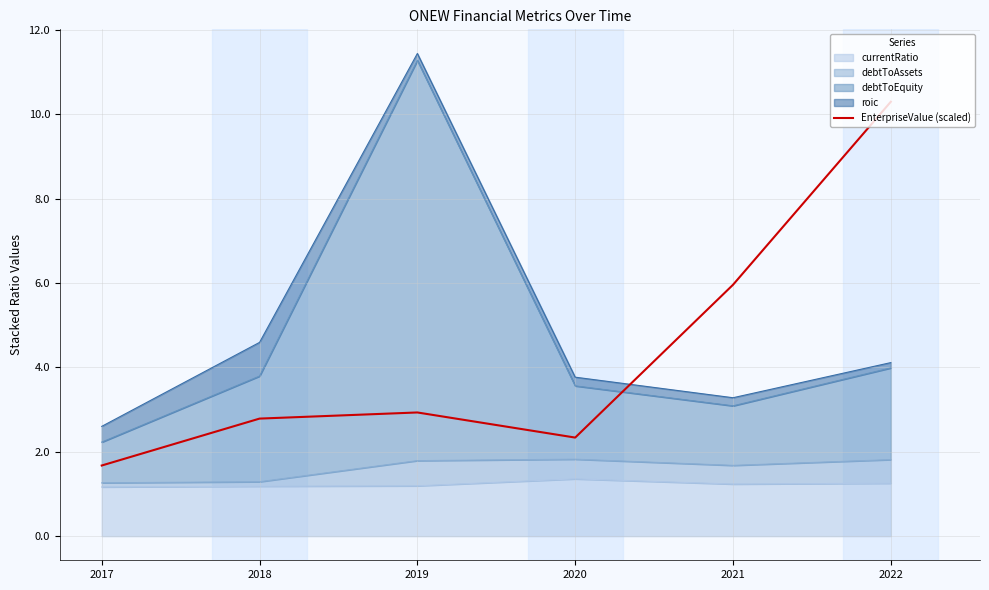

How many categories are shown in the chart?

6